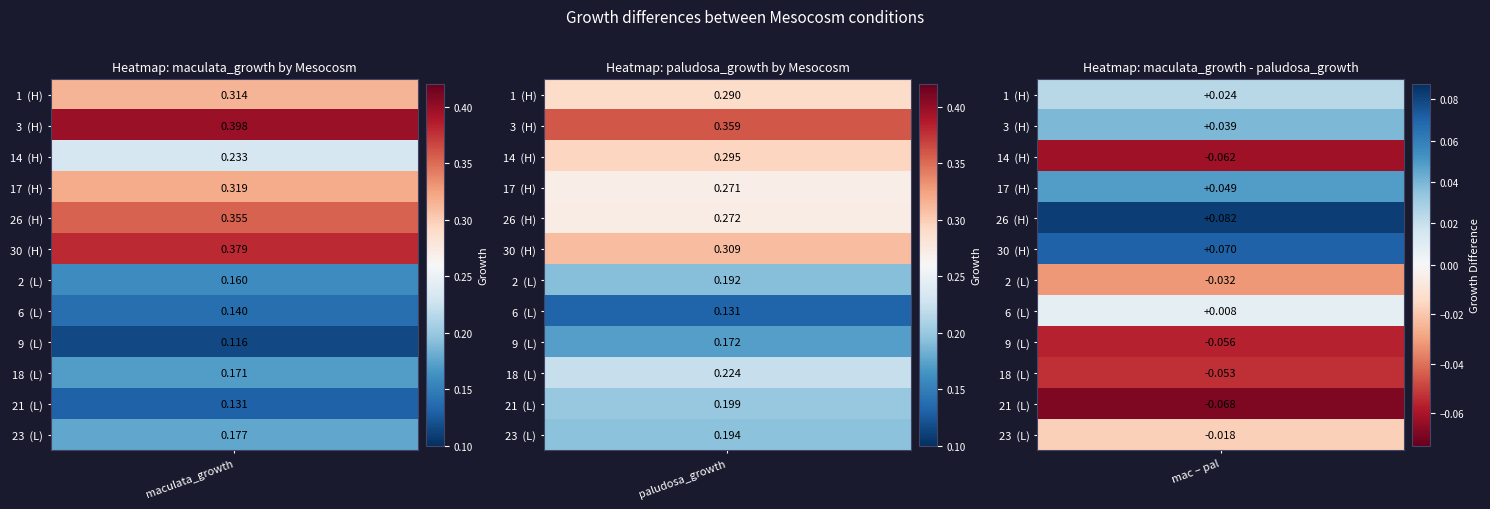

Is it true that 30 equals 0.3 at 1?

True